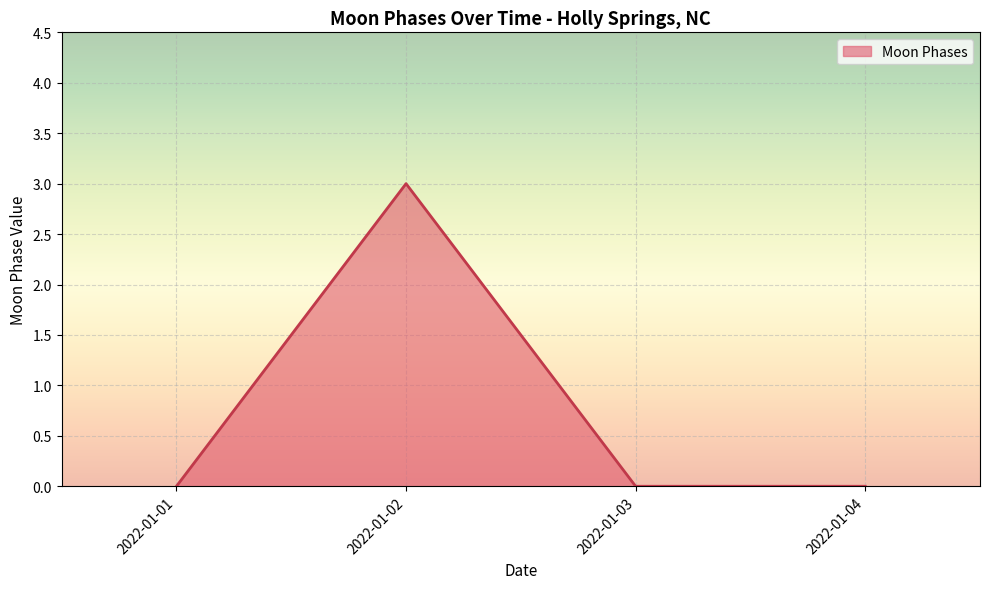

How many interior local peaks (higher than both neighbors) does the data have?

1